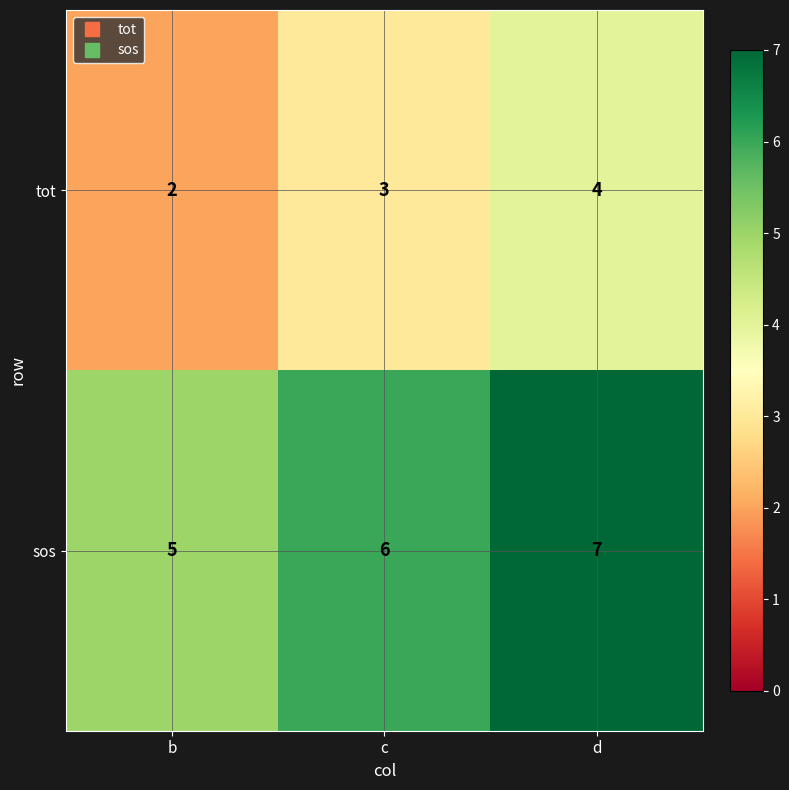

What is the spread (max minus min) of values at d?

3